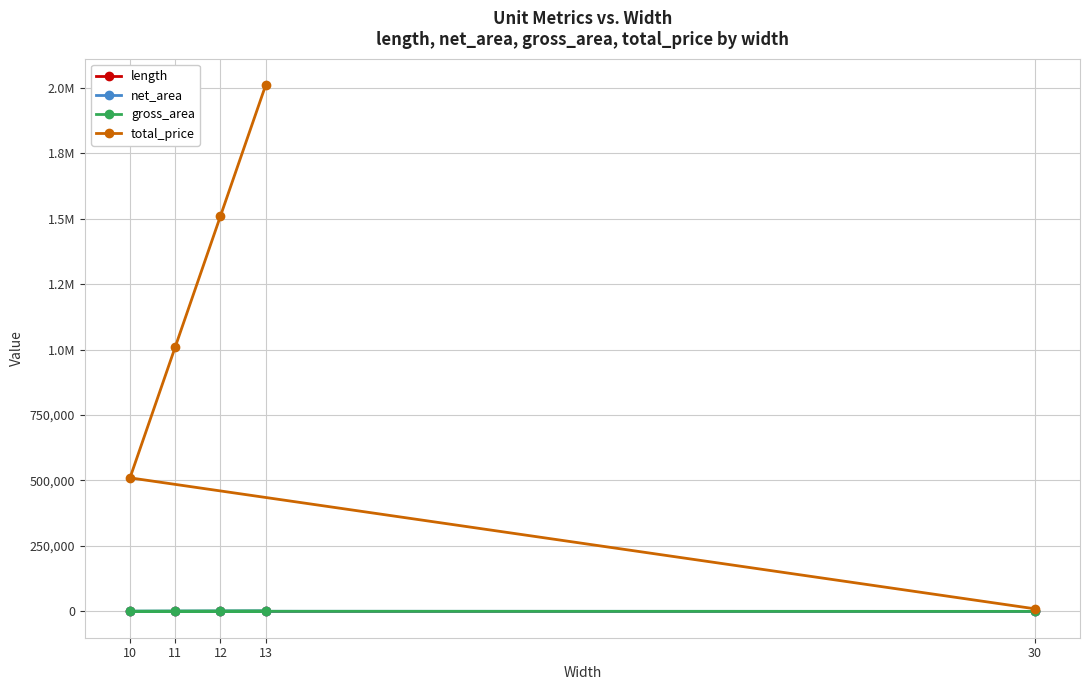

At which label is length closest to 70?

11